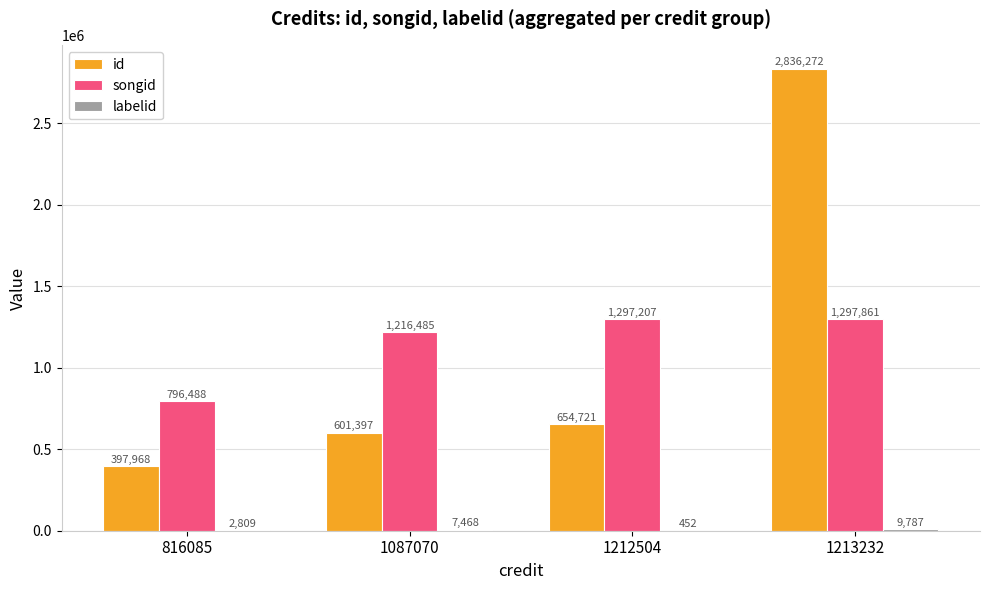

Where is id nearest to the value 1617120?

1212504